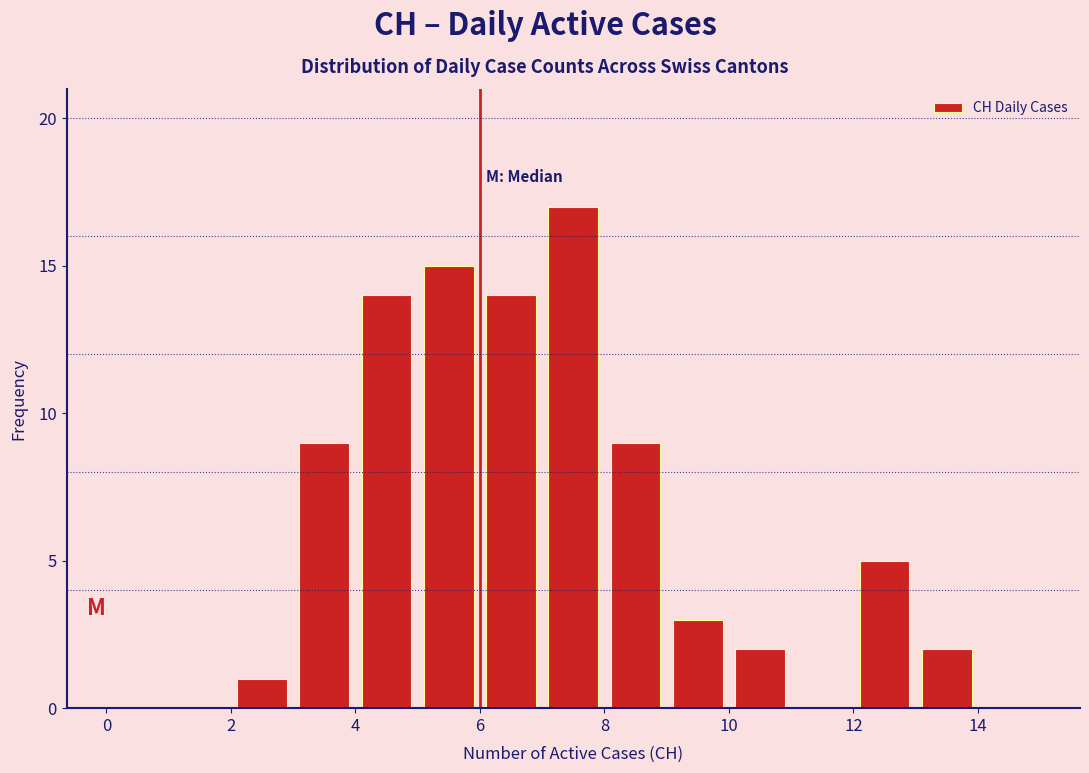

Over which range of the x-axis is the bar tallest?

7 to 8